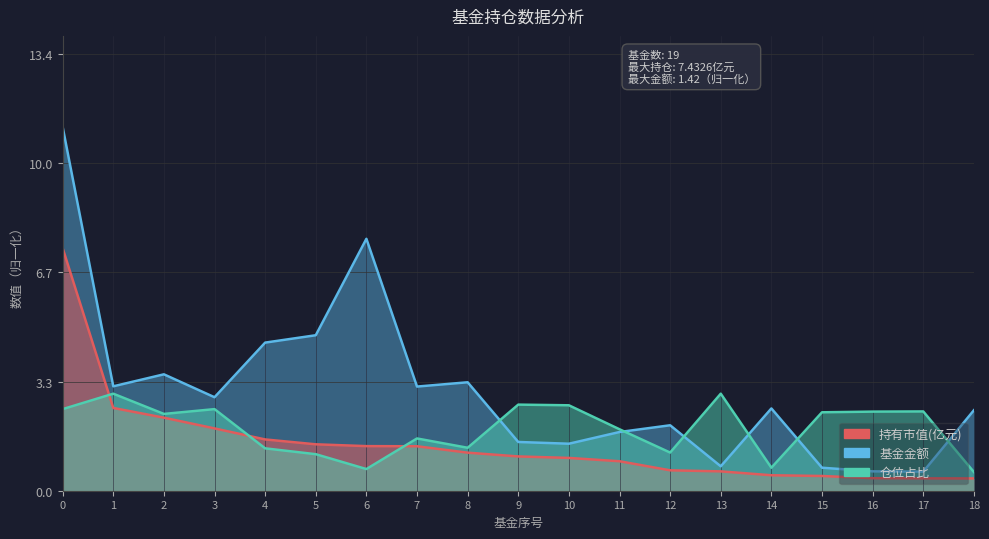

What is the difference between the highest and lowest values at 15?

2.0